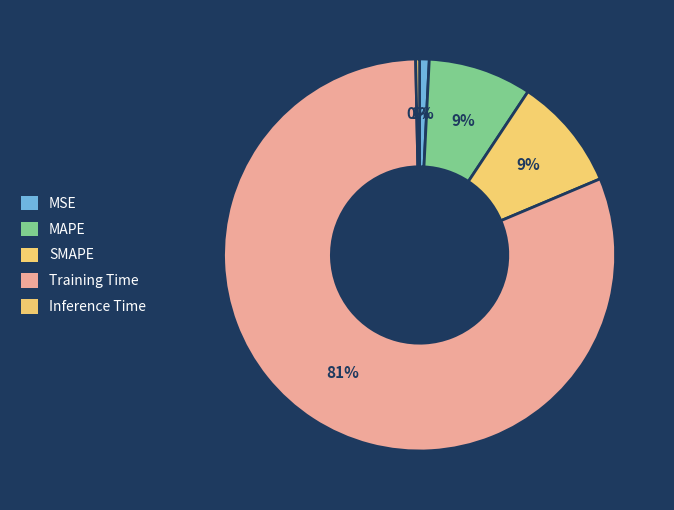

What percentage is NOT represented by Inference Time?

99.7%